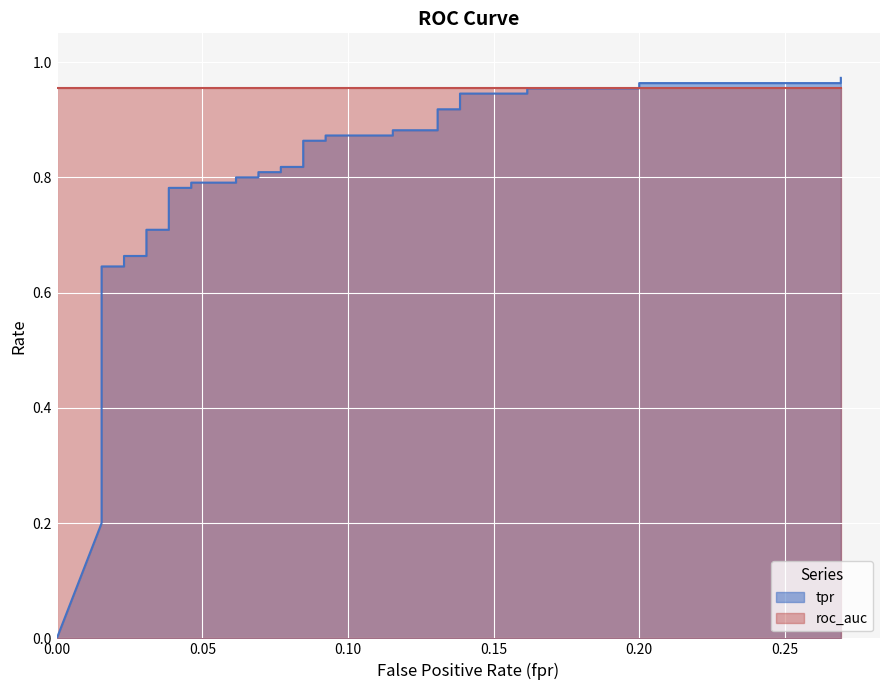

True or false: there are more than 1 points higher than both neighbors.

False